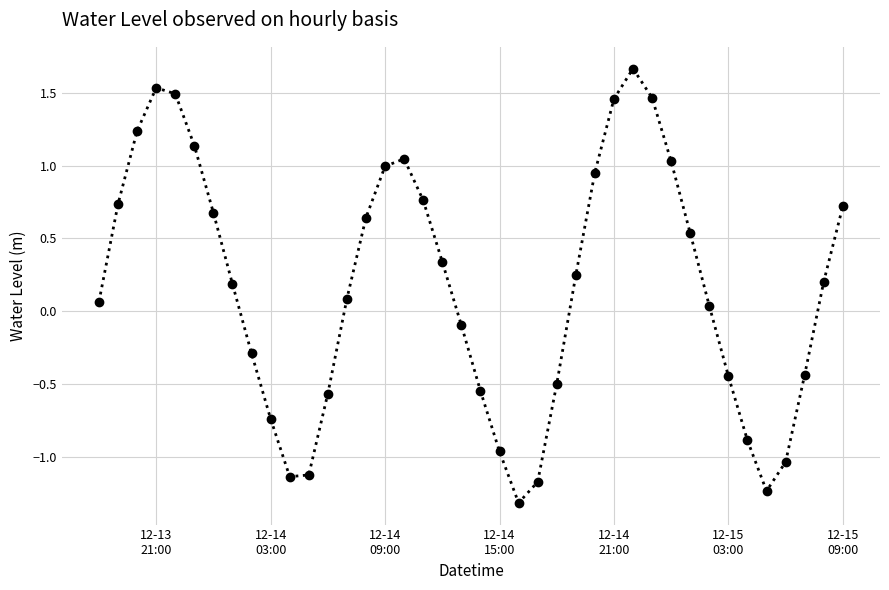

How many series are shown in this chart?

1